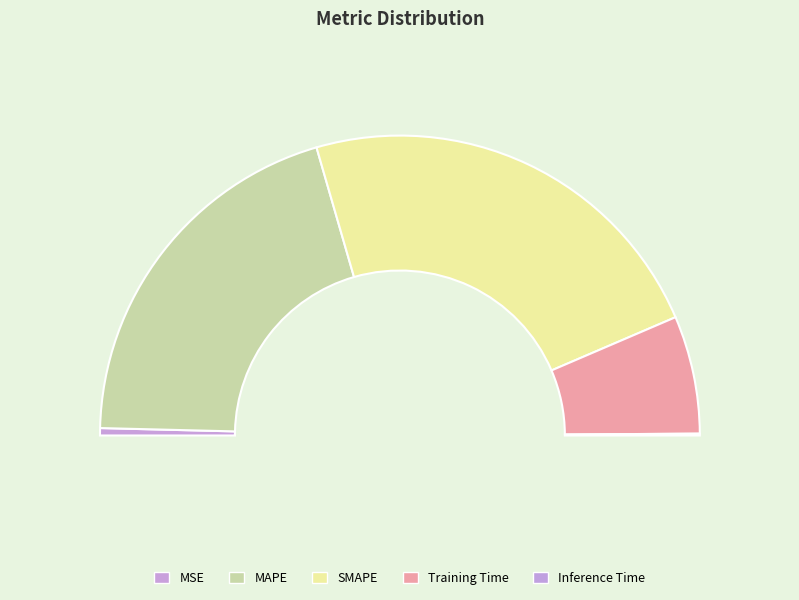

Is there a majority slice in this chart?

No